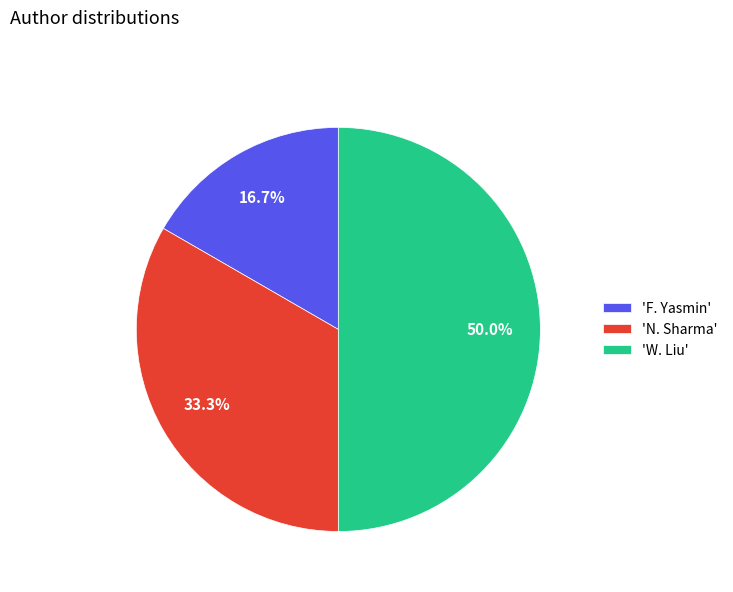

Which has a higher value, 'N. Sharma' or 'W. Liu'?

'W. Liu'